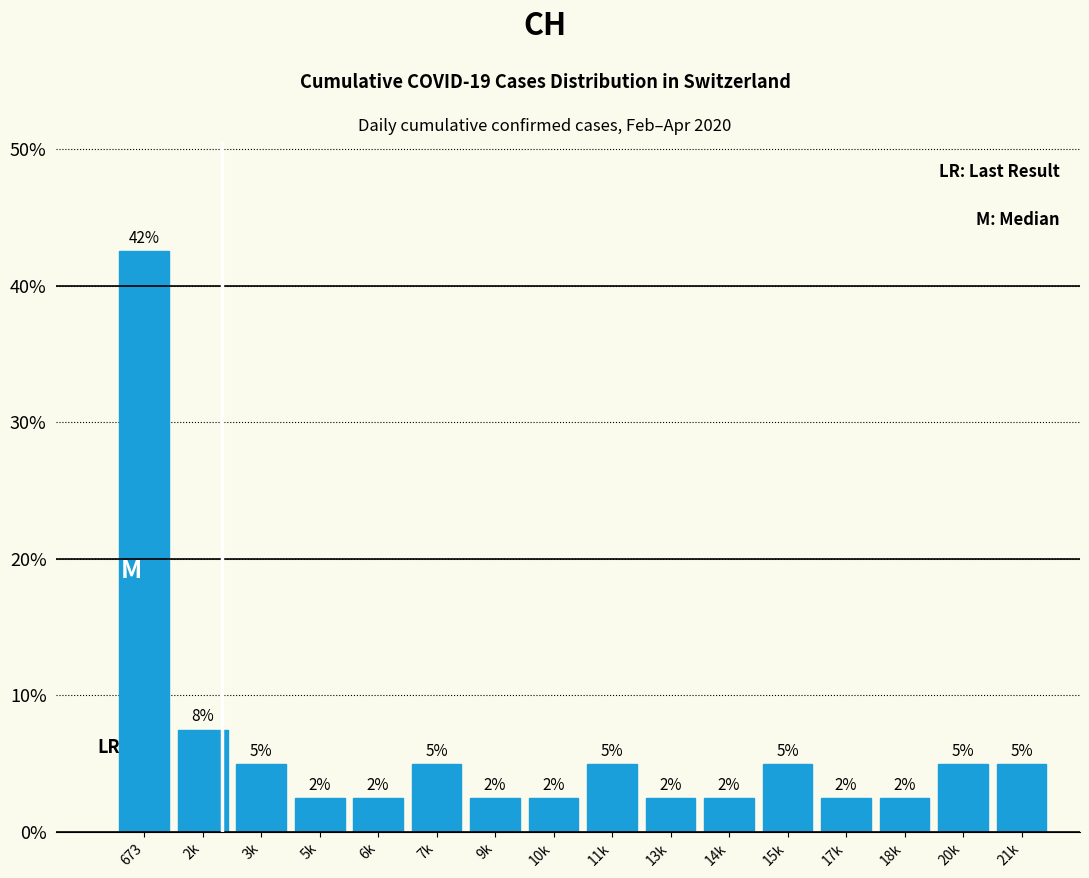

How many bars are there in total?

16